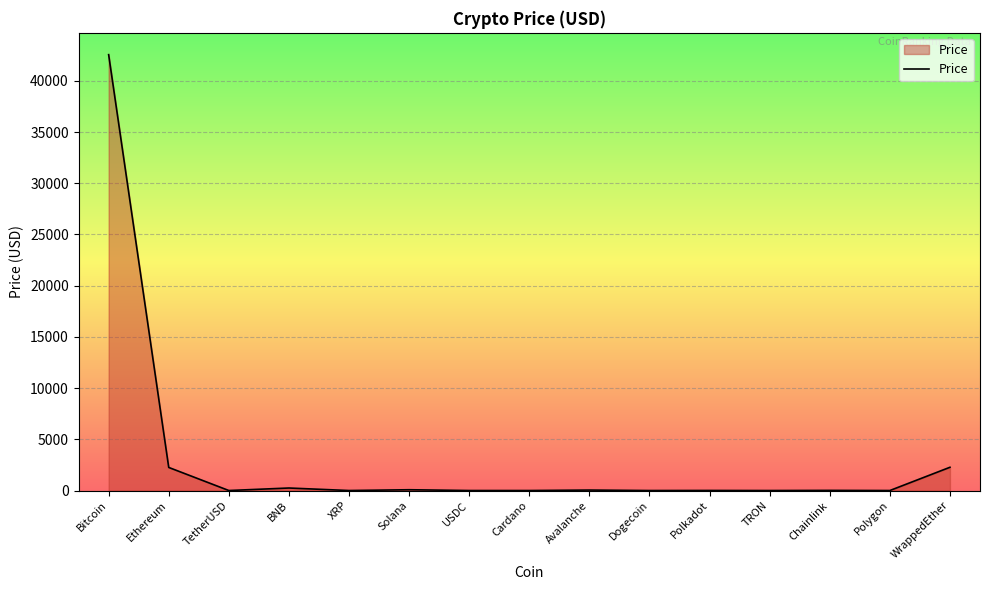

Is it true that the value at Avalanche is 45.4?

True